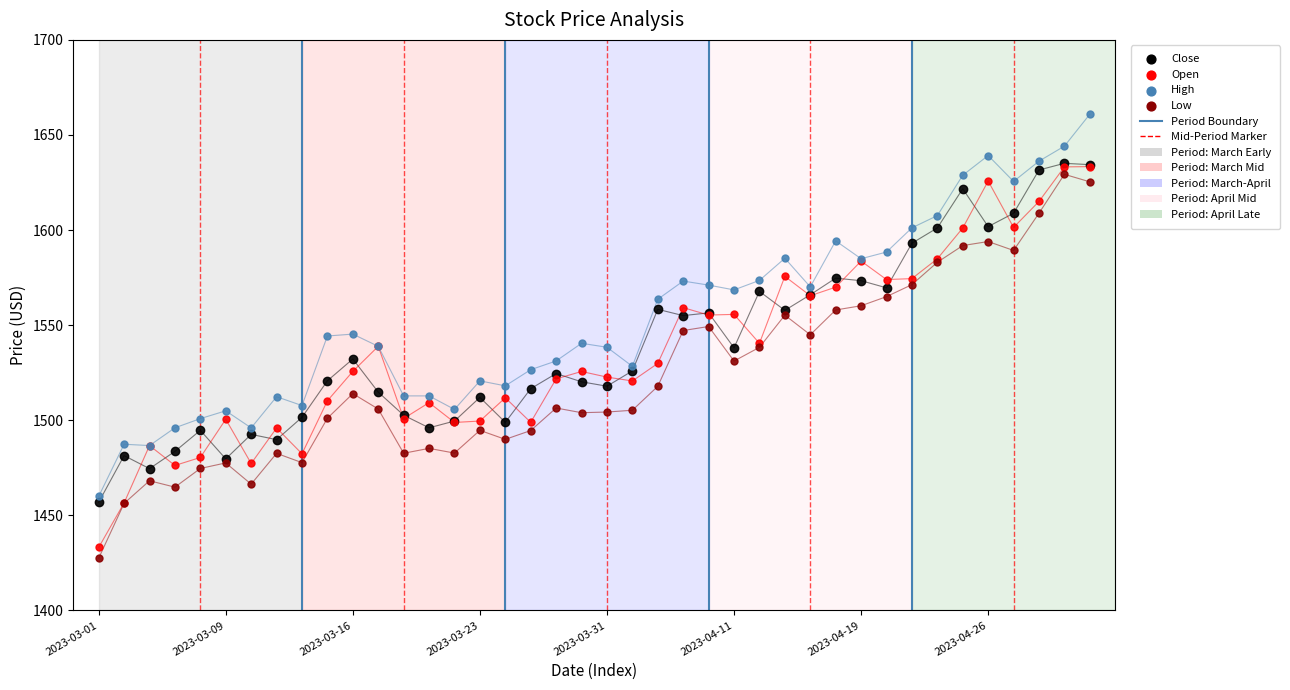

Which series contains the lowest Y value?

Low